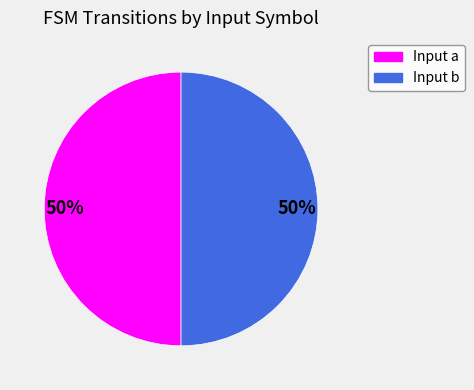

To the nearest percent, what is the average slice percentage?

50%